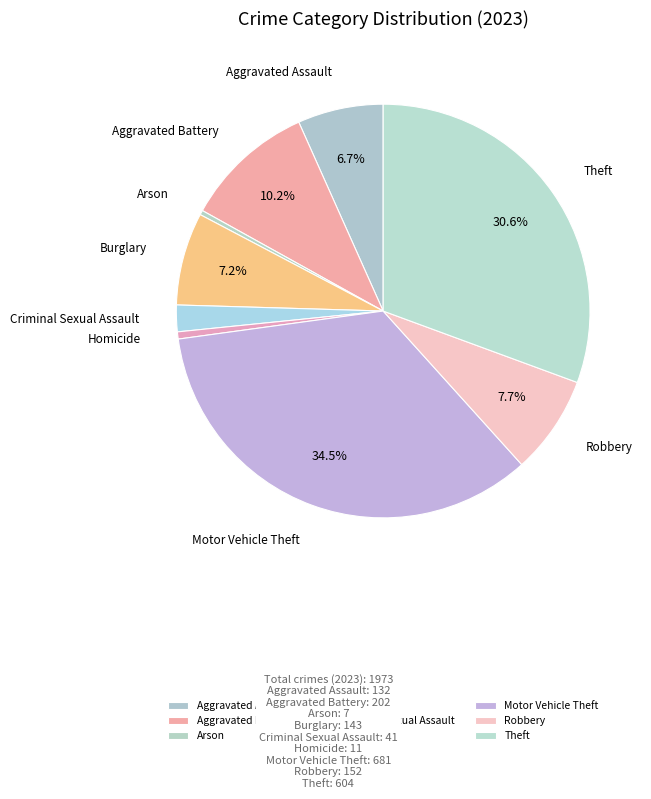

Is it true that Aggravated Assault is 1% of the pie?

False